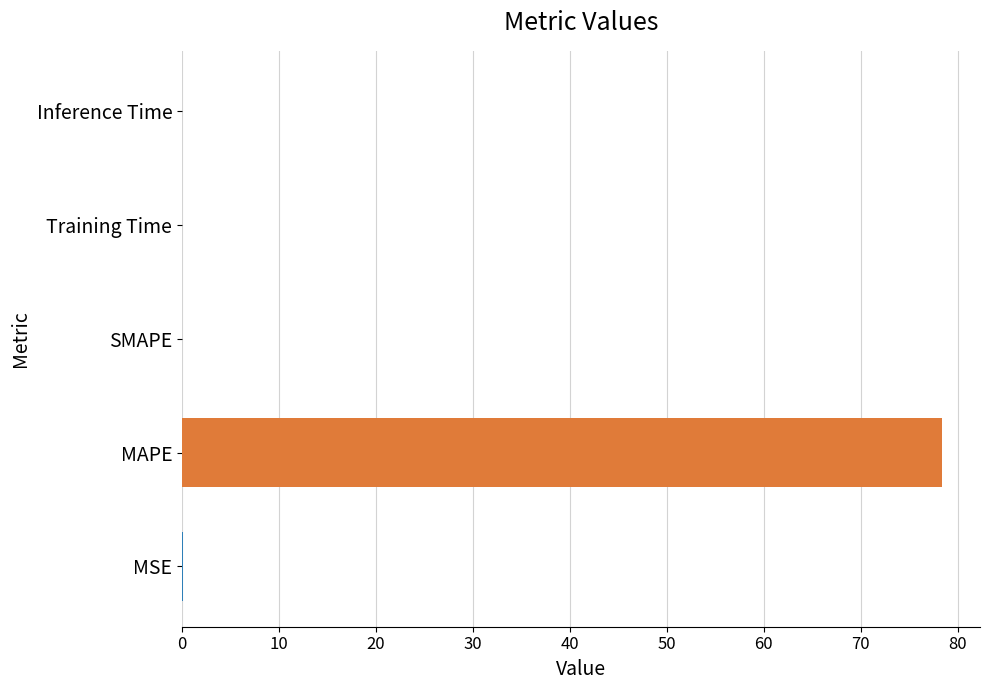

What is the sum of all values?

78.4